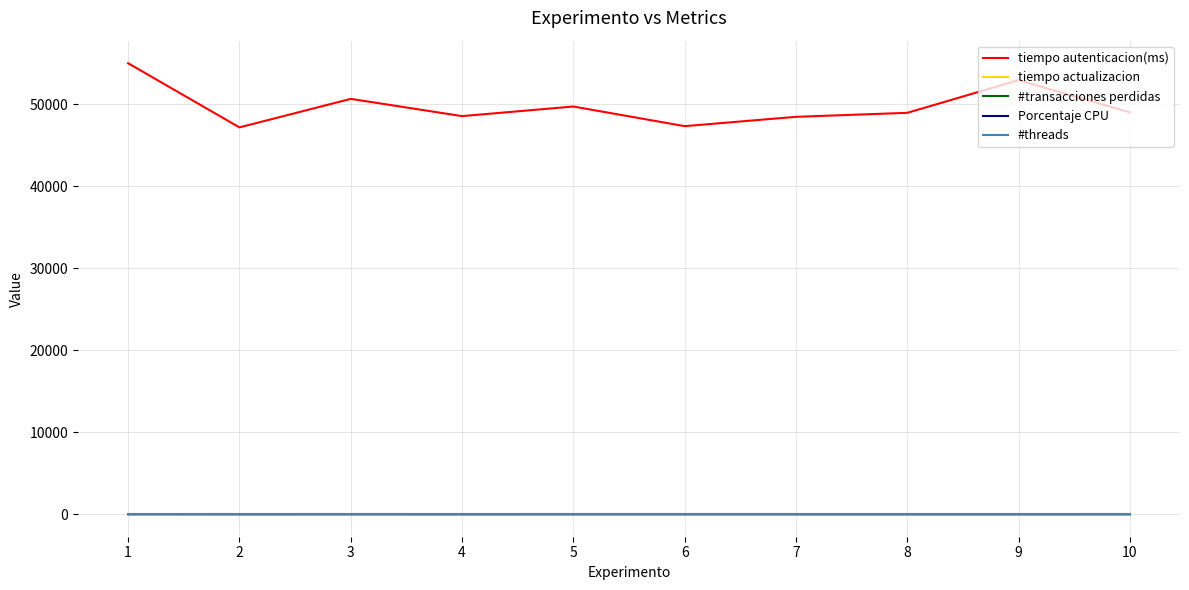

What is the minimum value for tiempo autenticacion(ms)?

47176.0